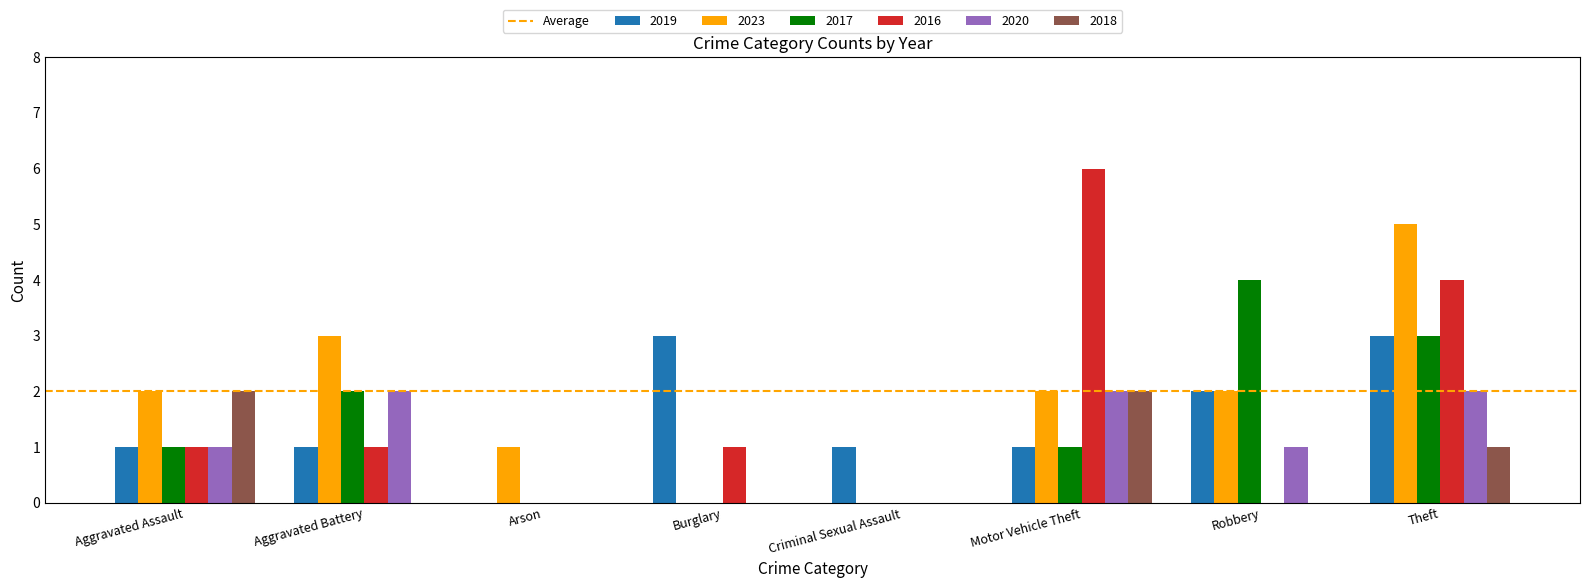

Does the chart contain stacked bars?

No